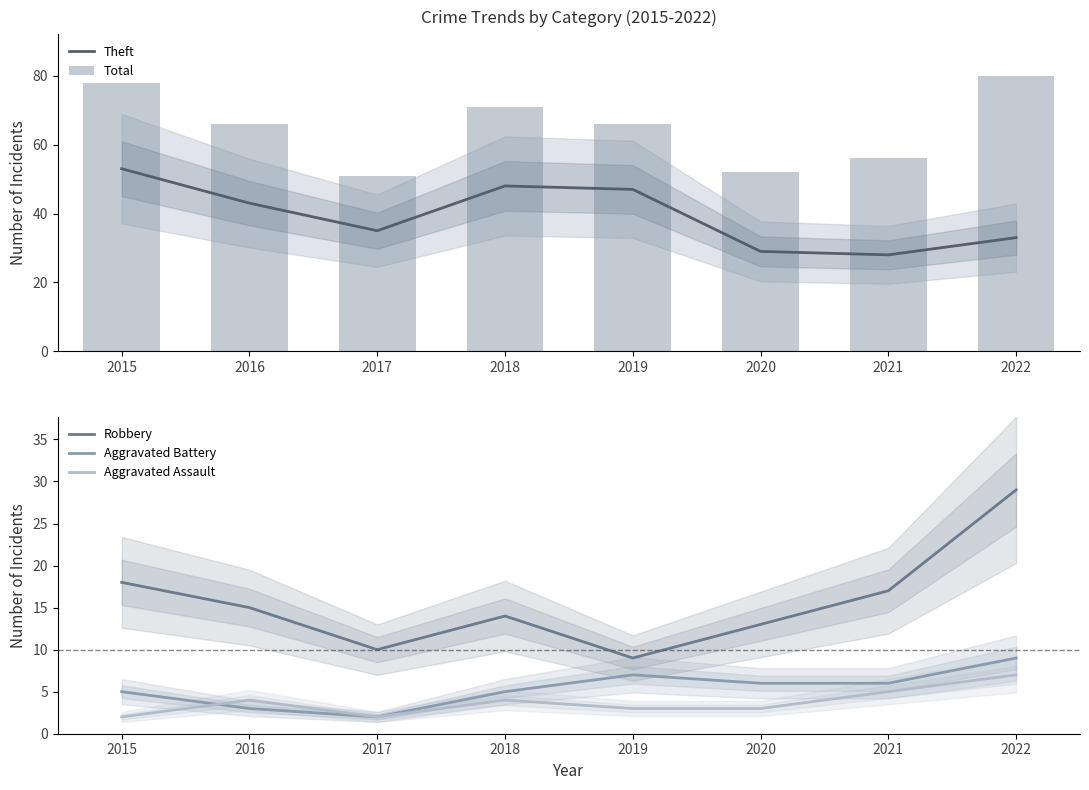

Which series has the largest range (max minus min)?

Total